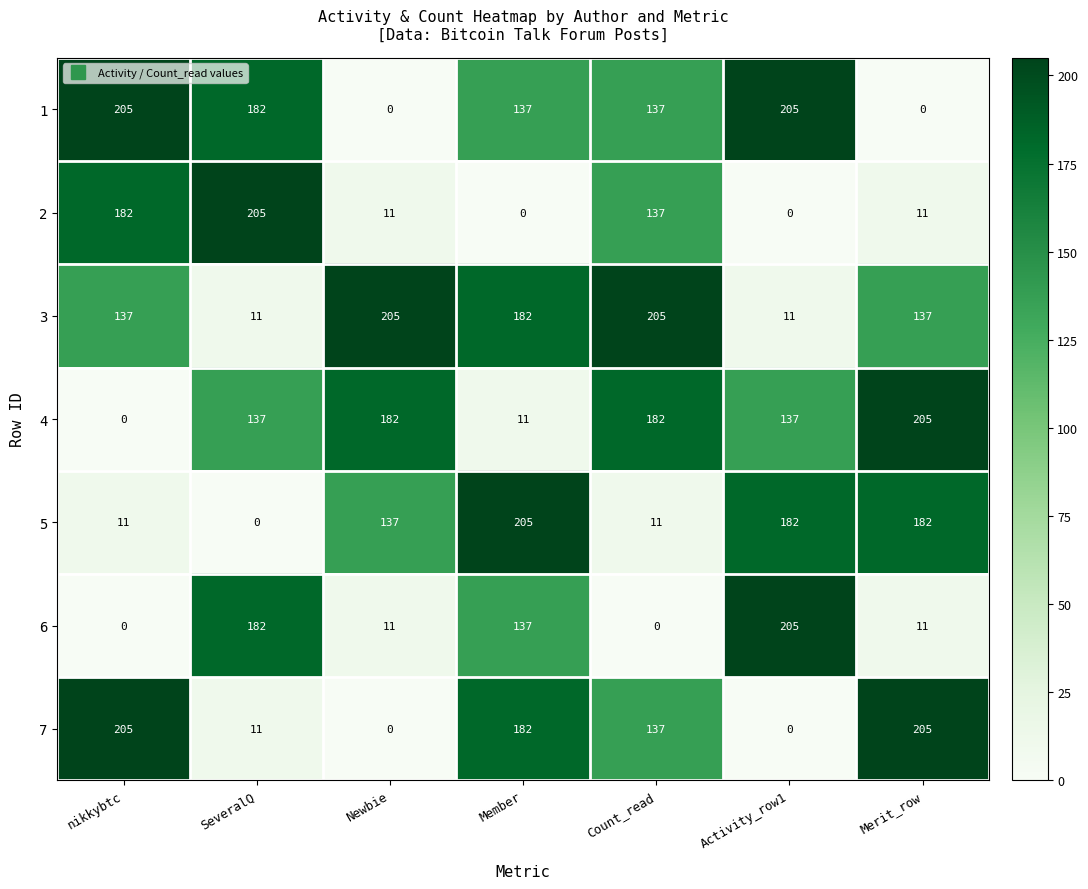

Is it true that 7 equals 11 at SeveralQ?

True